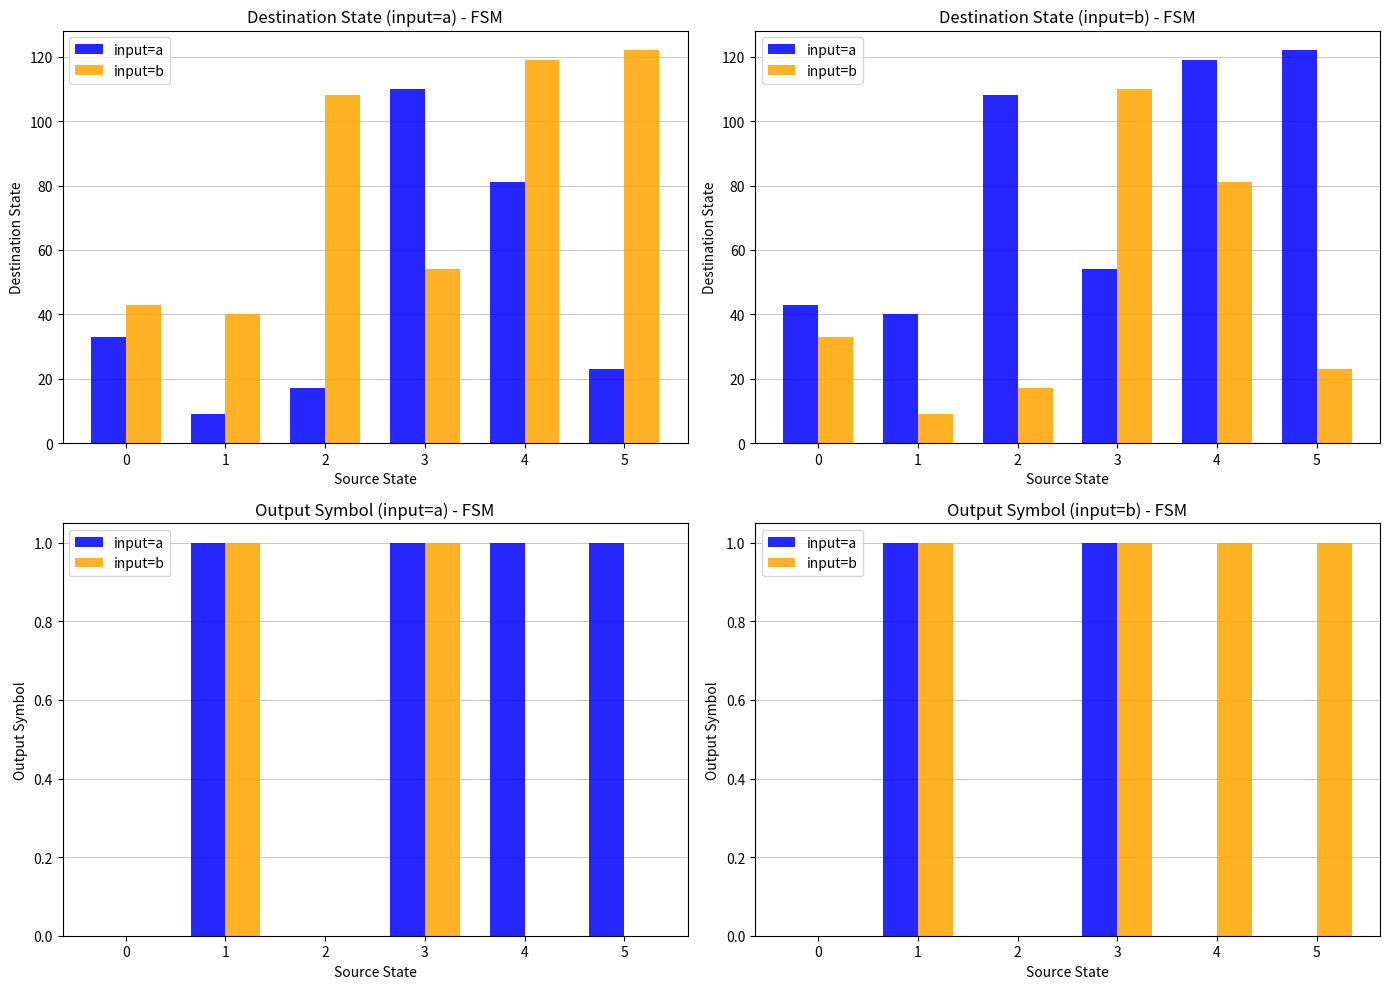

How many bars are there in each group?

2